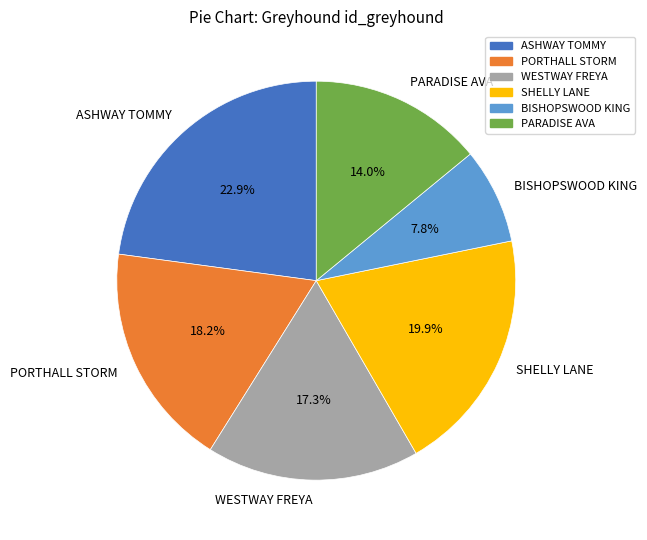

Does ASHWAY TOMMY account for over 50% of the chart?

No